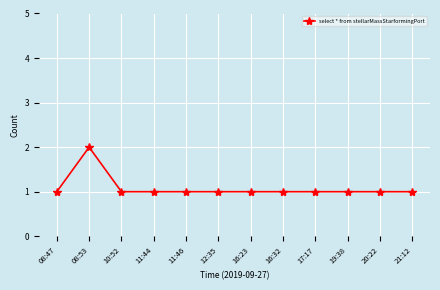

Where is the first local maximum?

08:53